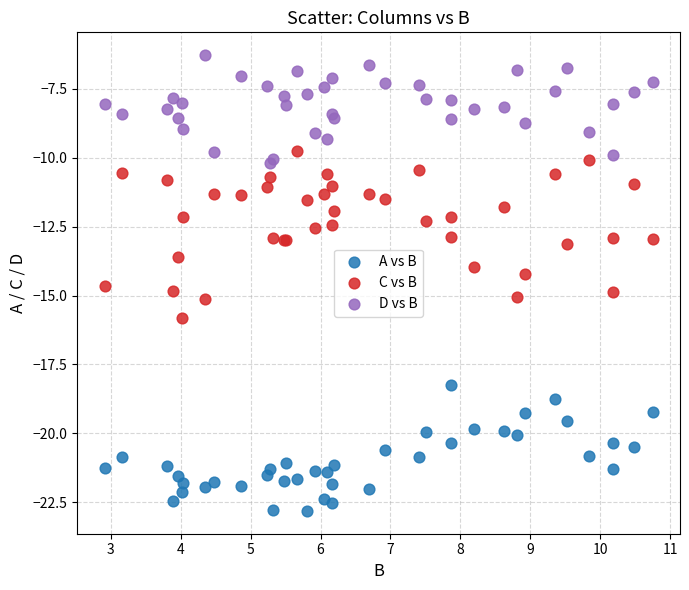

What are all the series names shown in the legend?

A vs B, C vs B, D vs B